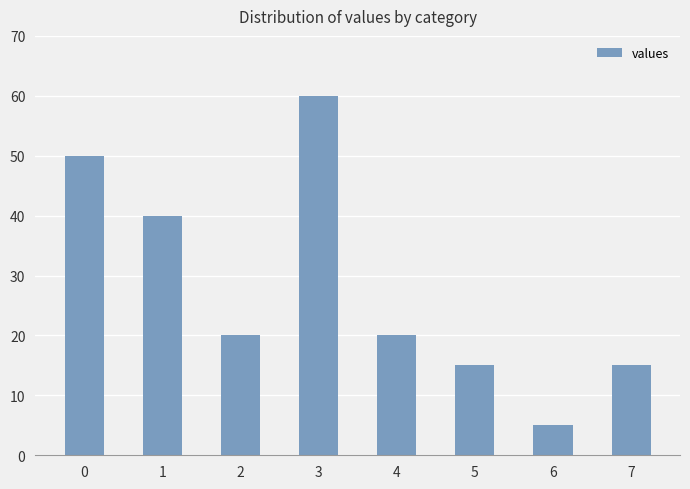

Count the number of categories in the chart.

8